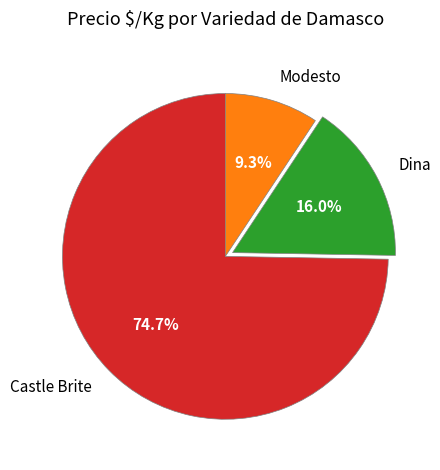

How many slices are in this pie chart?

3